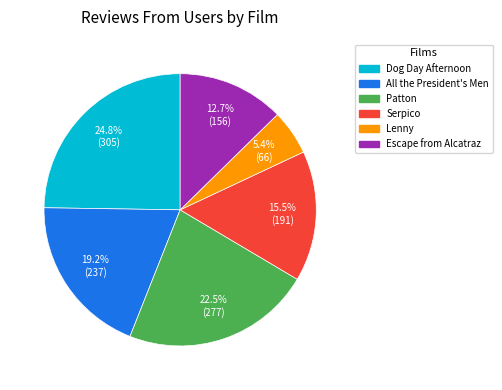

What is the smallest slice in the pie chart?

Lenny